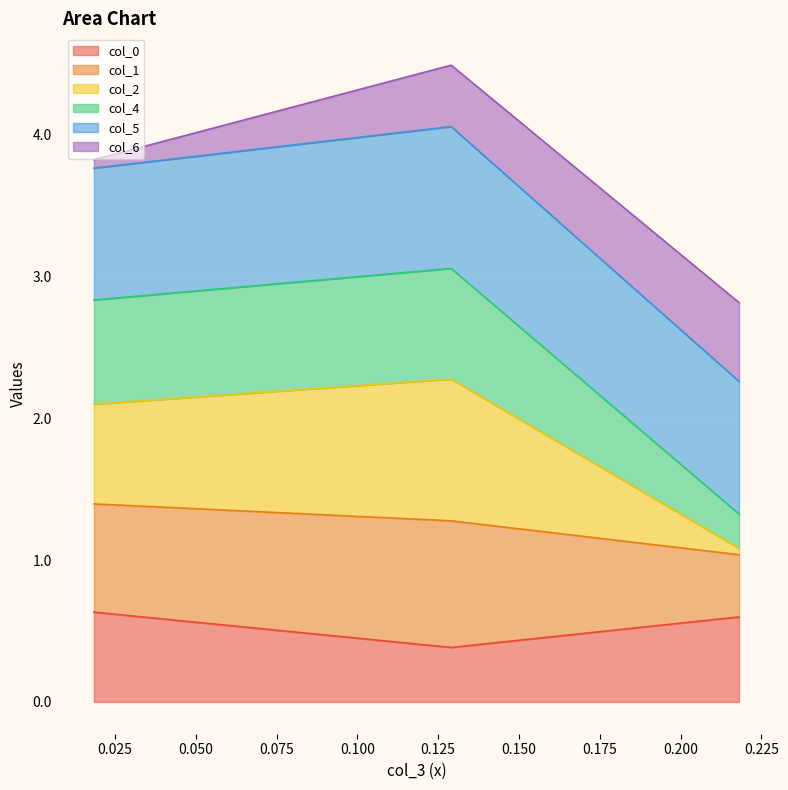

What is the highest value of the col_0 series?

0.6